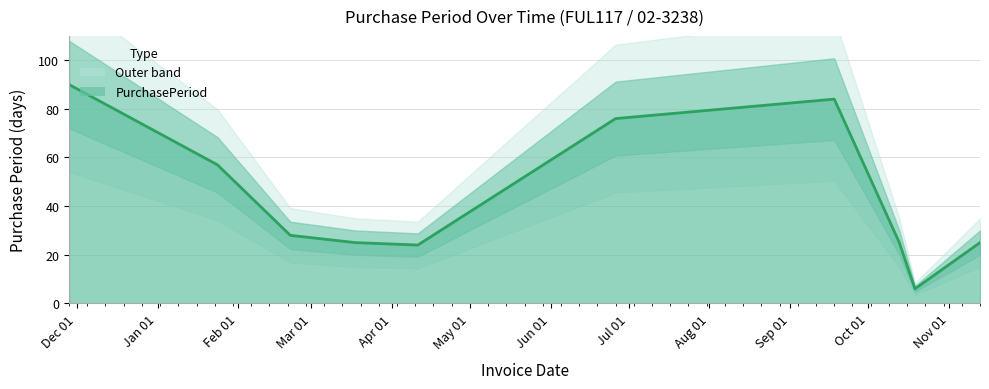

Does the chart display data point markers on the line(s)?

No